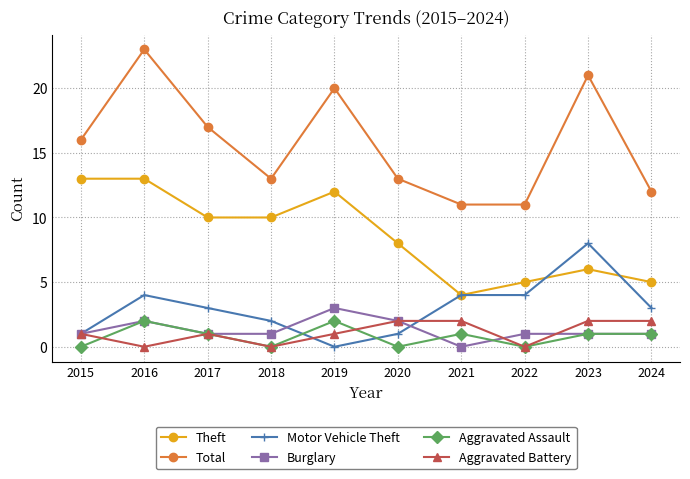

Which series ends up on top after the final intersection of Aggravated Assault and Aggravated Battery?

Aggravated Battery